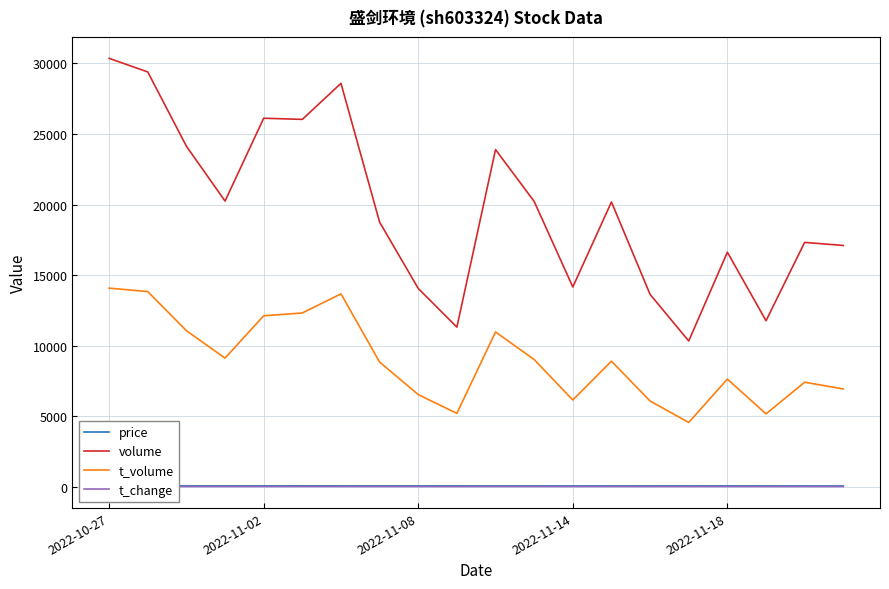

Does the chart have visible grid lines?

Yes